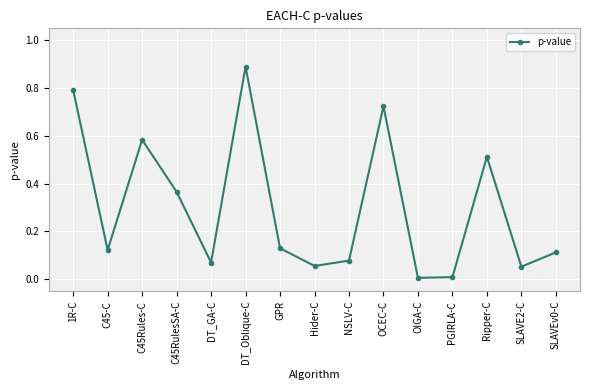

Where is the first local minimum?

C45-C